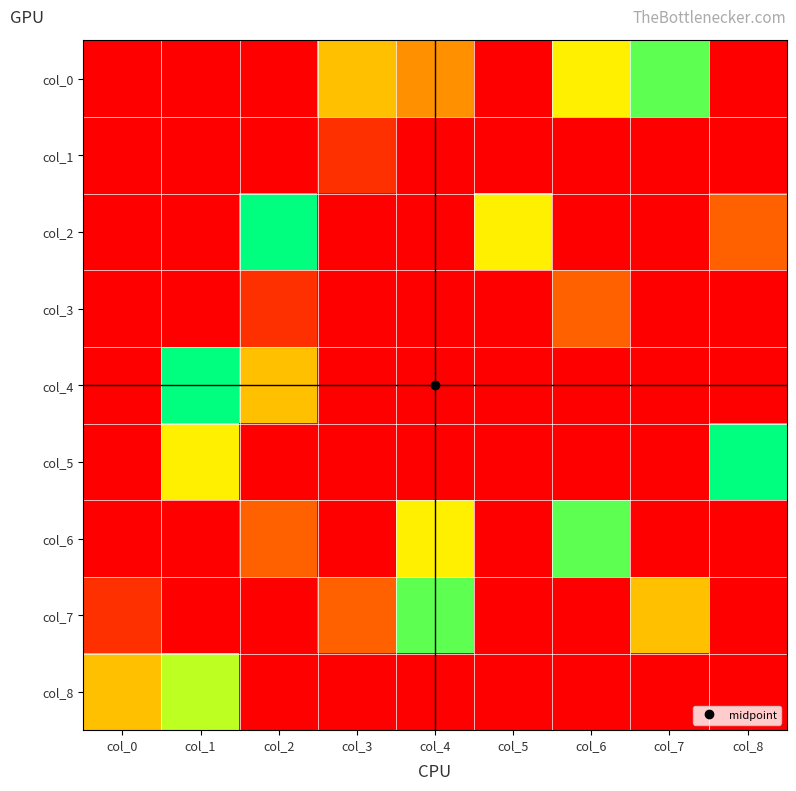

Which label corresponds to the smallest value in the chart?

col_0